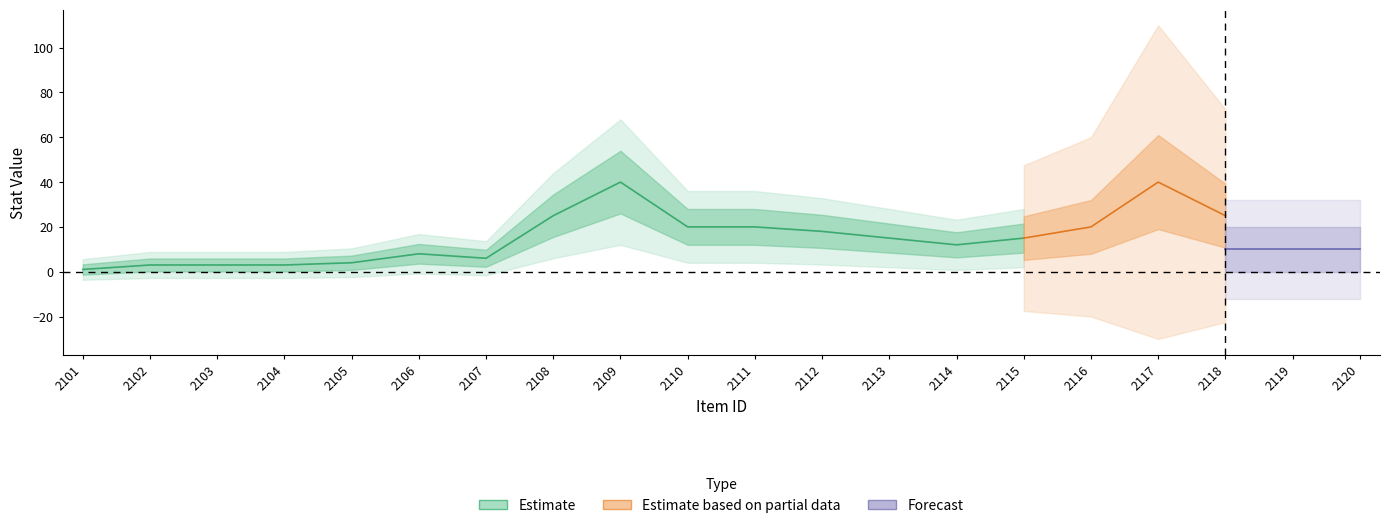

At which label is thirst closest to 2?

2102